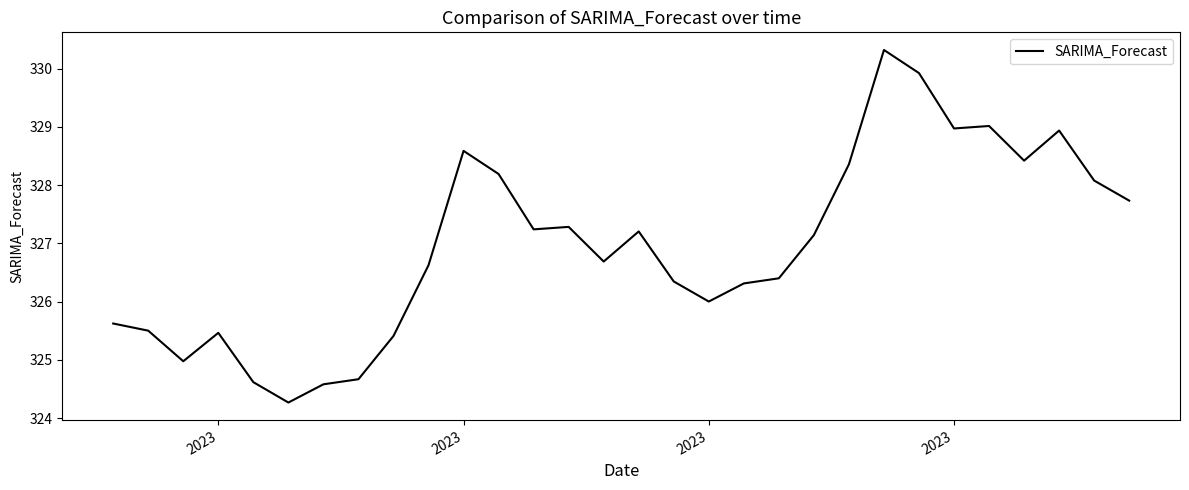

What is the difference between the maximum and minimum values?

6.1